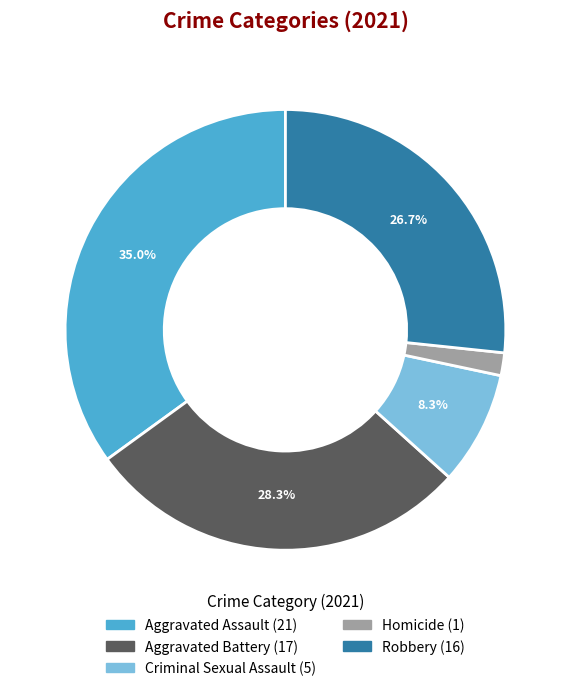

Is the sum of Aggravated Battery and Aggravated Assault greater than half?

Yes